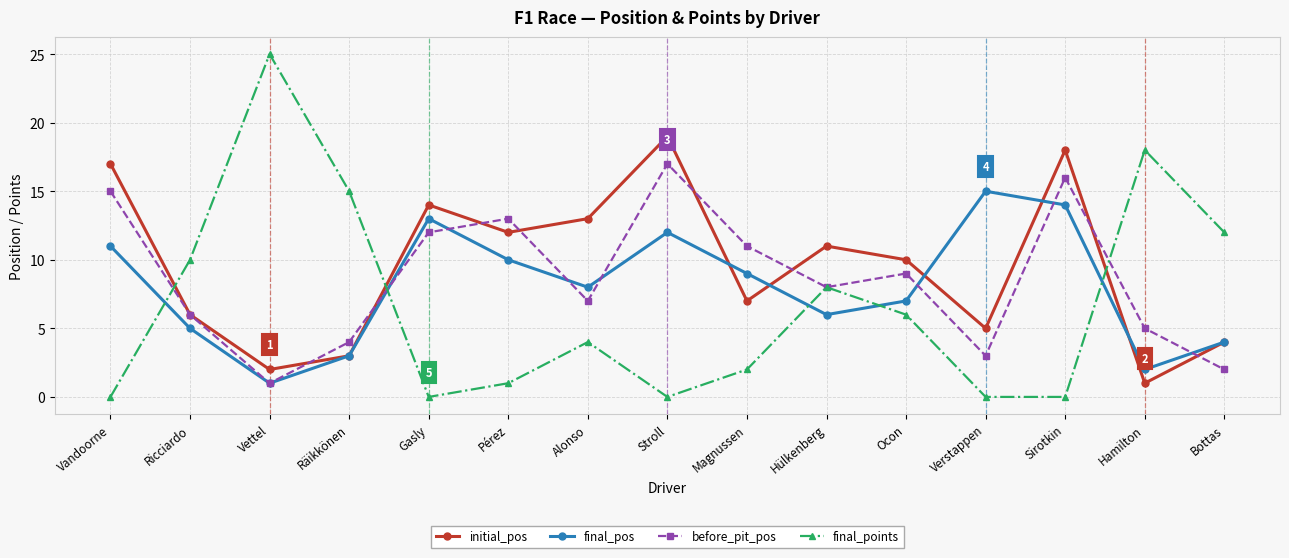

List the series in order of their overall mean, highest first.

initial_pos, before_pit_pos, final_pos, final_points